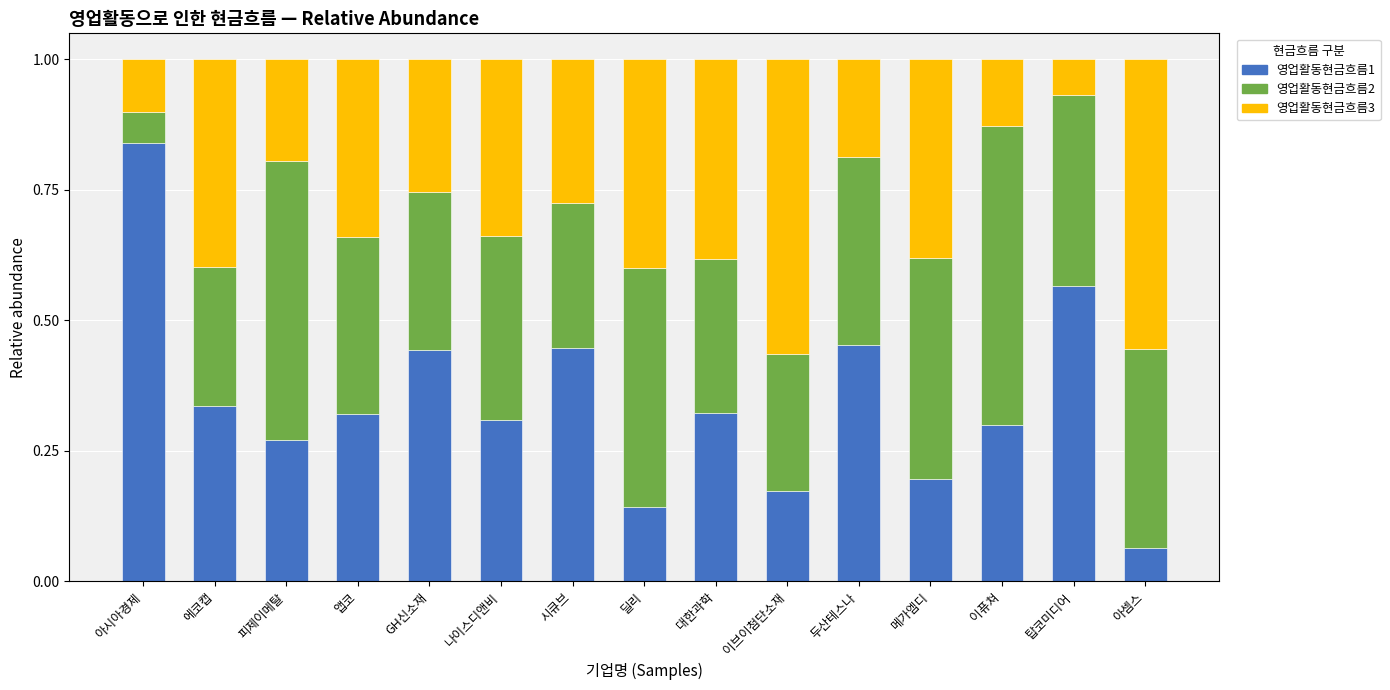

At which label does 영업활동현금흐름1 reach its minimum?

아셈스